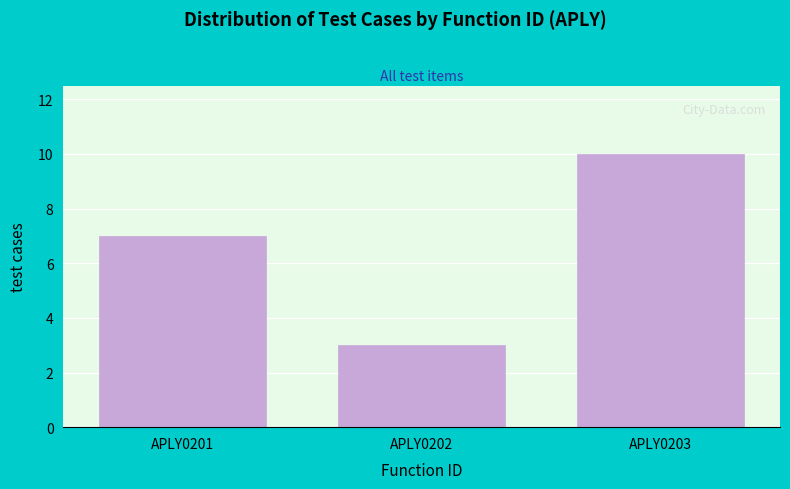

Reading left to right, list all the values displayed in this chart.

APLY0201=7	APLY0202=3	APLY0203=10